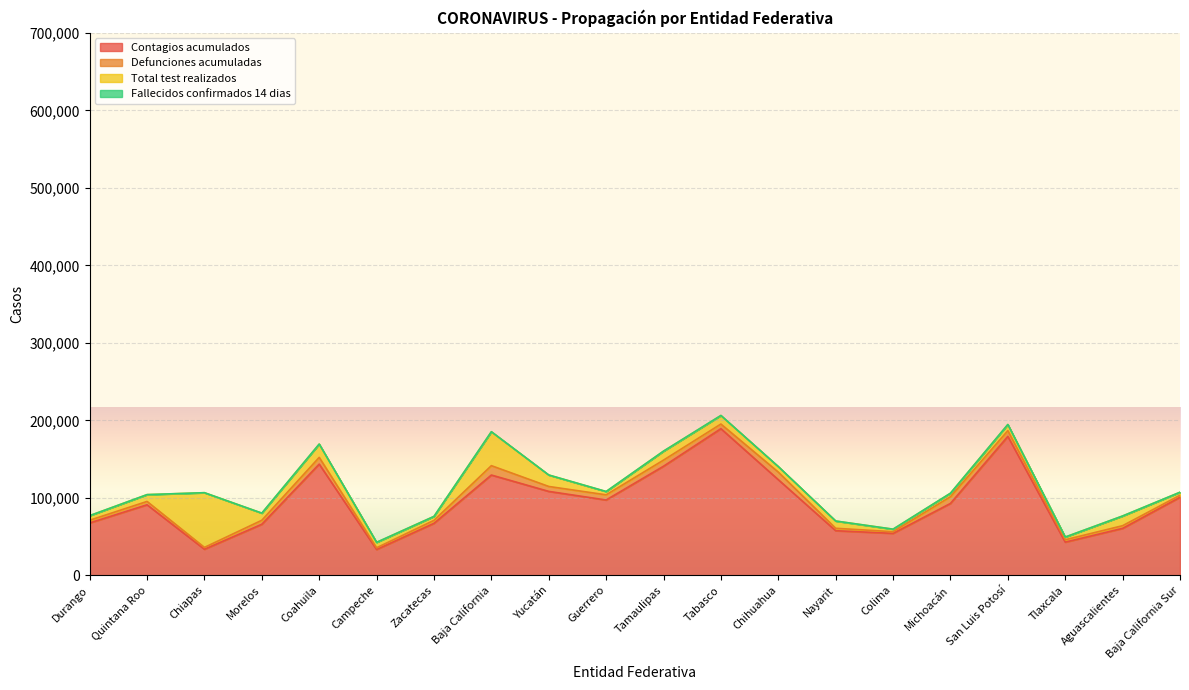

What are all the series names shown in the legend?

Contagios acumulados, Defunciones acumuladas, Total test realizados, Fallecidos confirmados 14 dias